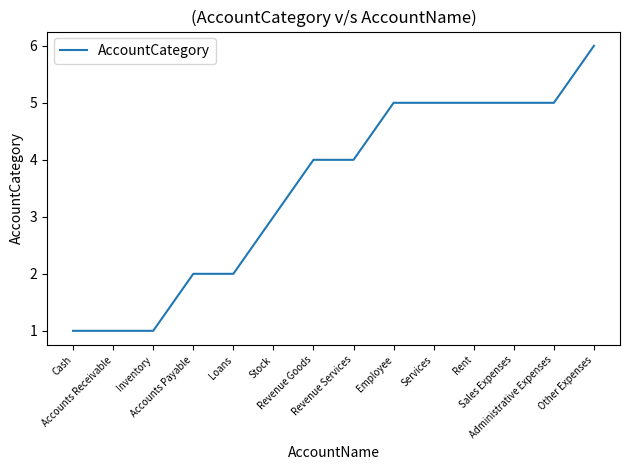

Count the values in the range 2 to 5.

10